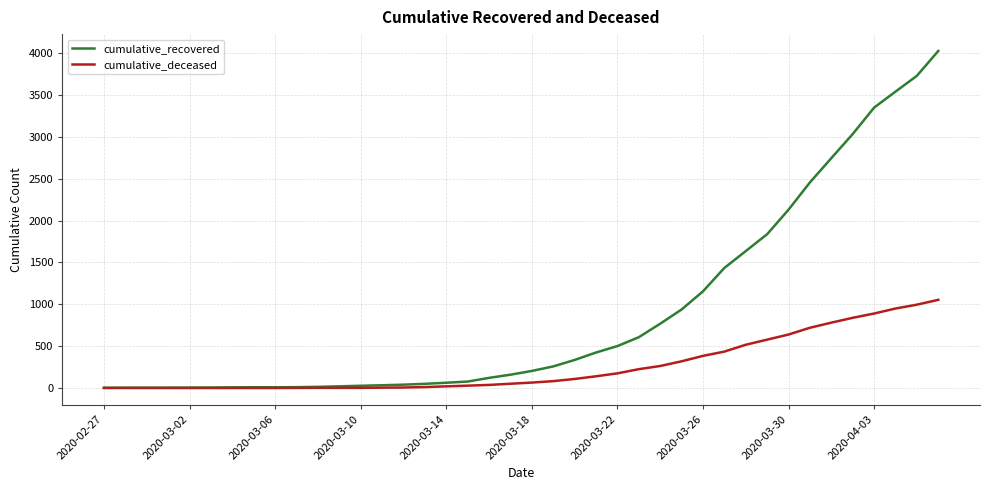

What is the maximum value shown in the chart?

4028